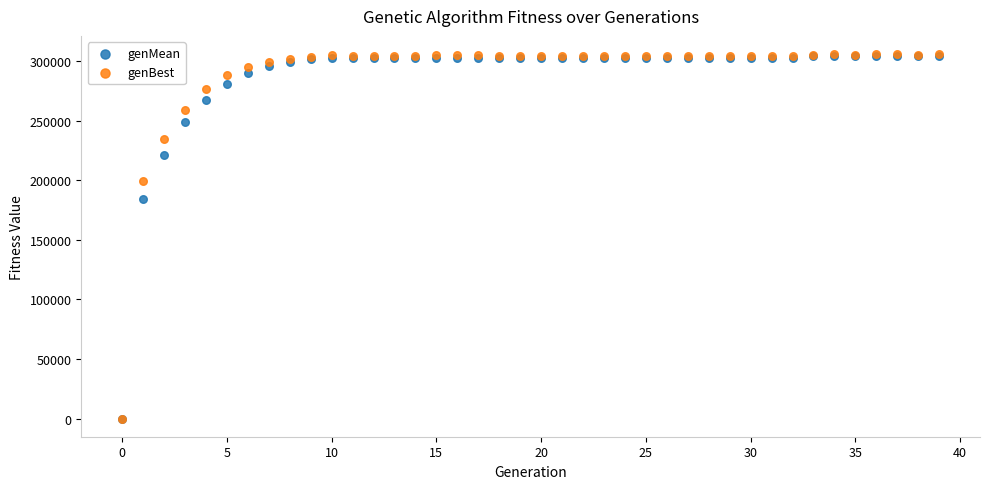

Which series has the widest spread of Y values?

genBest